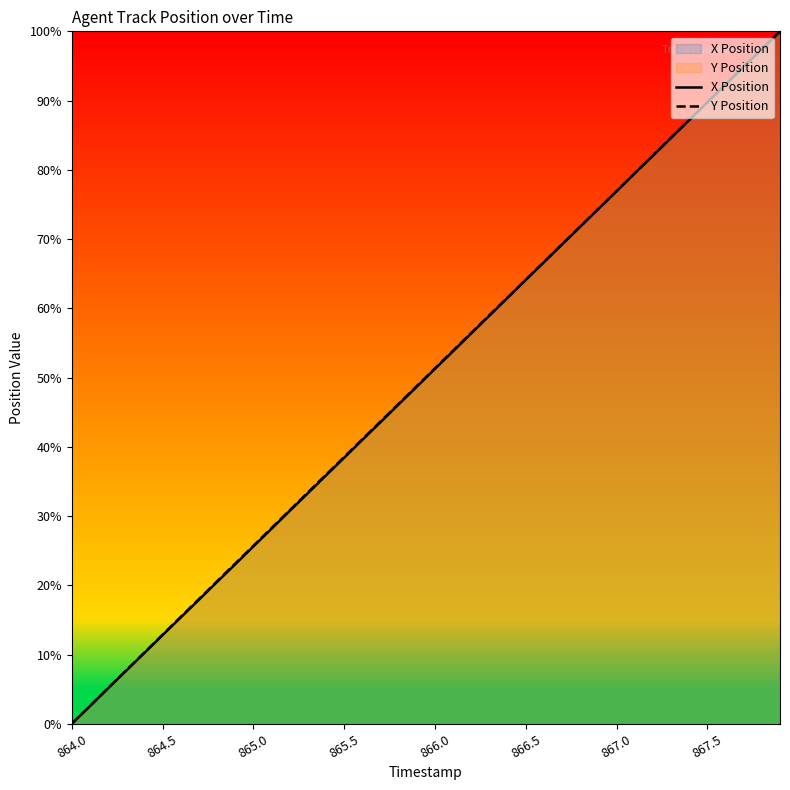

List the series in order of their overall mean, lowest first.

X Position, Y Position